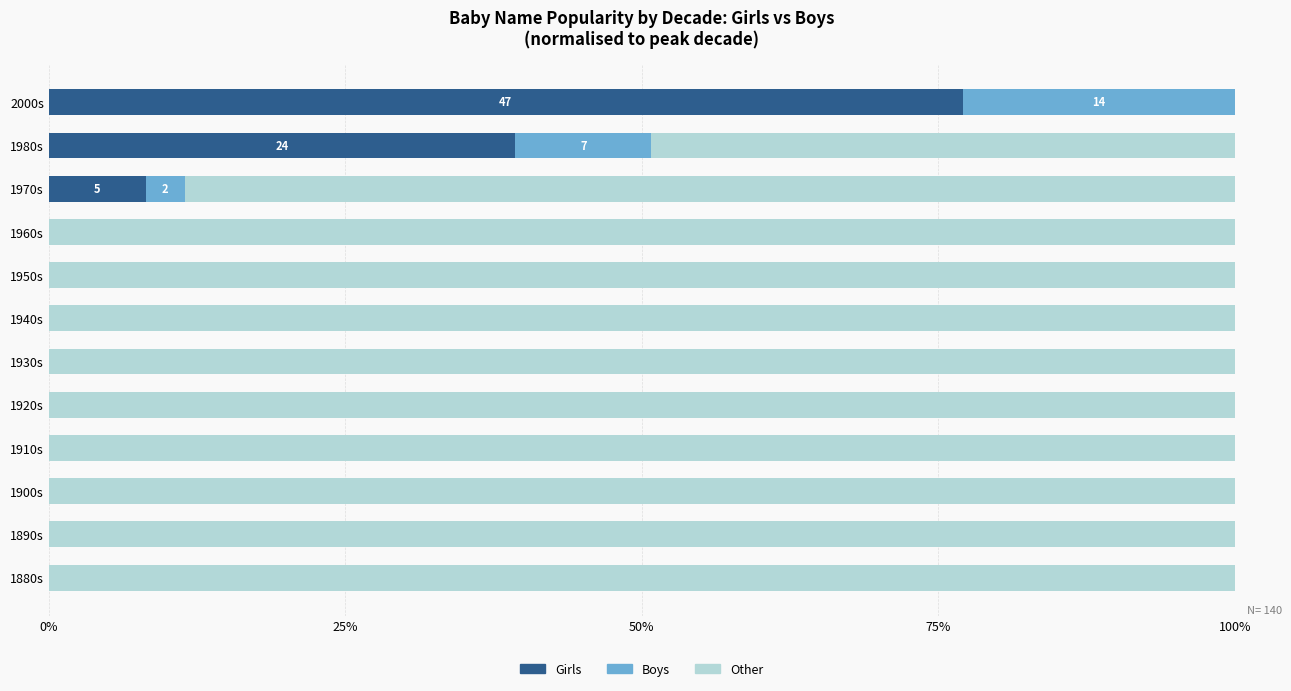

At which label is Girls closest to 38?

1980s